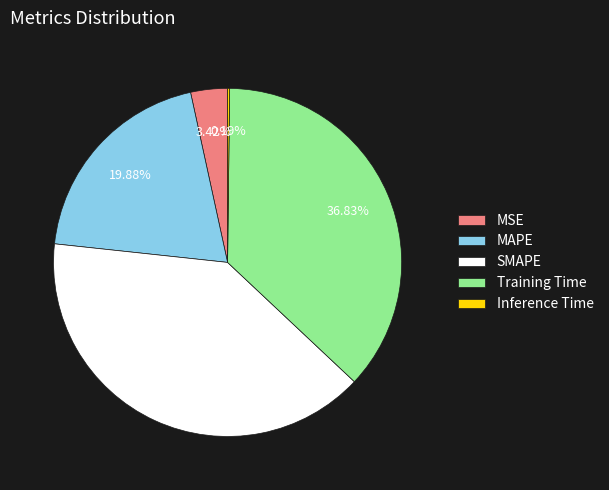

Which category has the biggest portion of the pie?

SMAPE